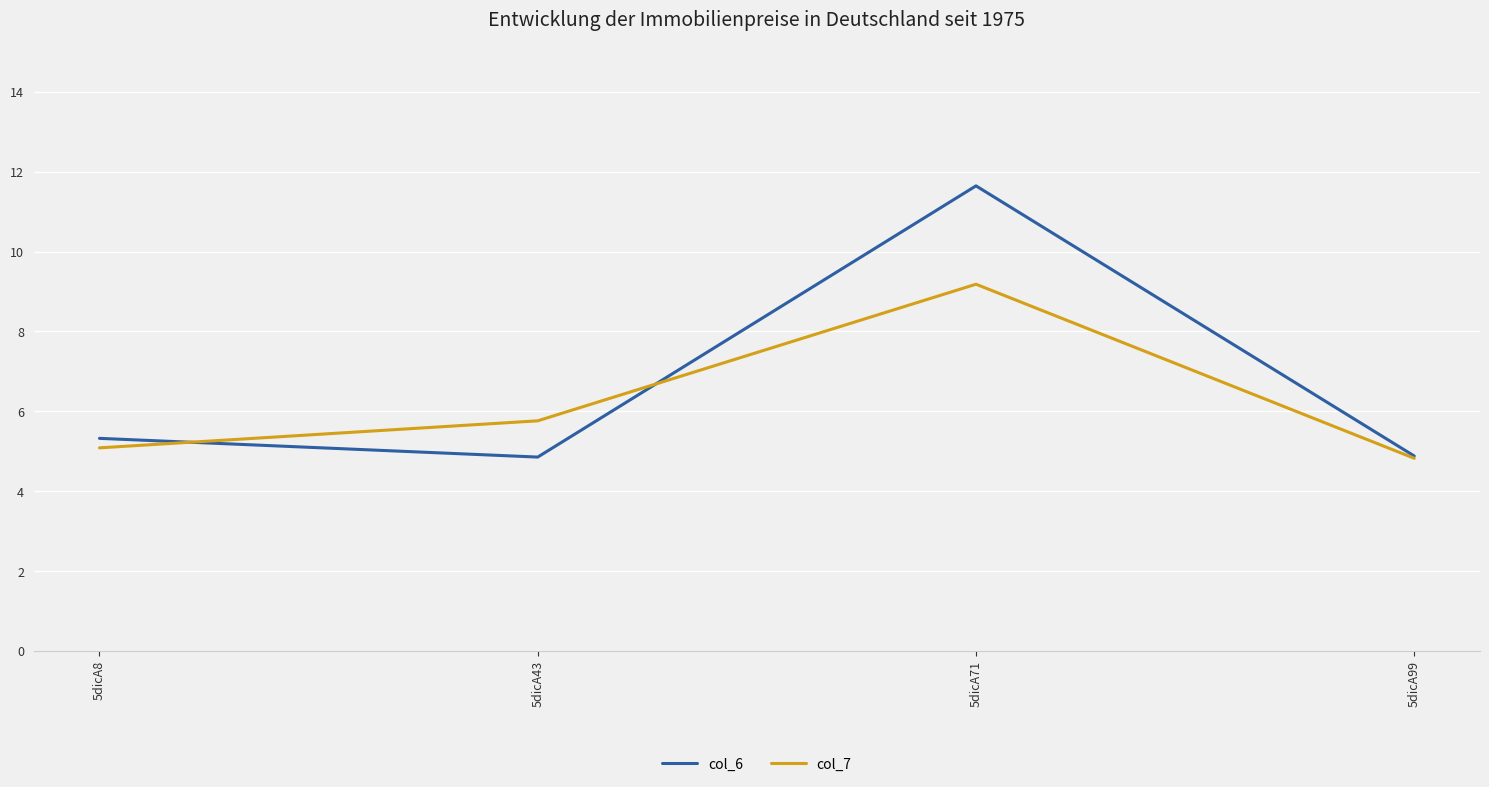

At which category is the sum across all series the highest?

5dicA71